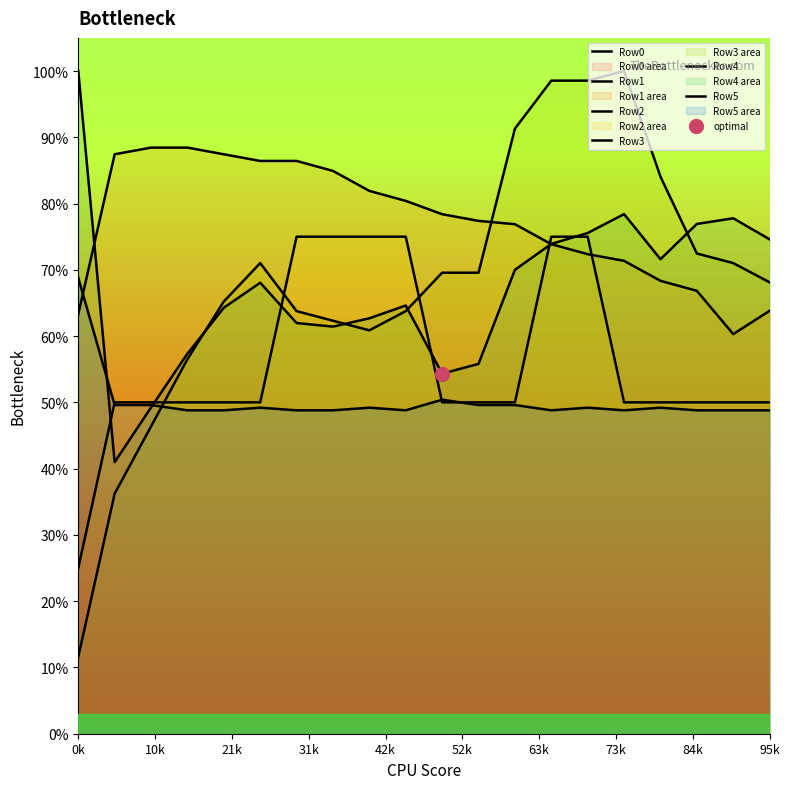

Where is the first local minimum for Row4?

10k